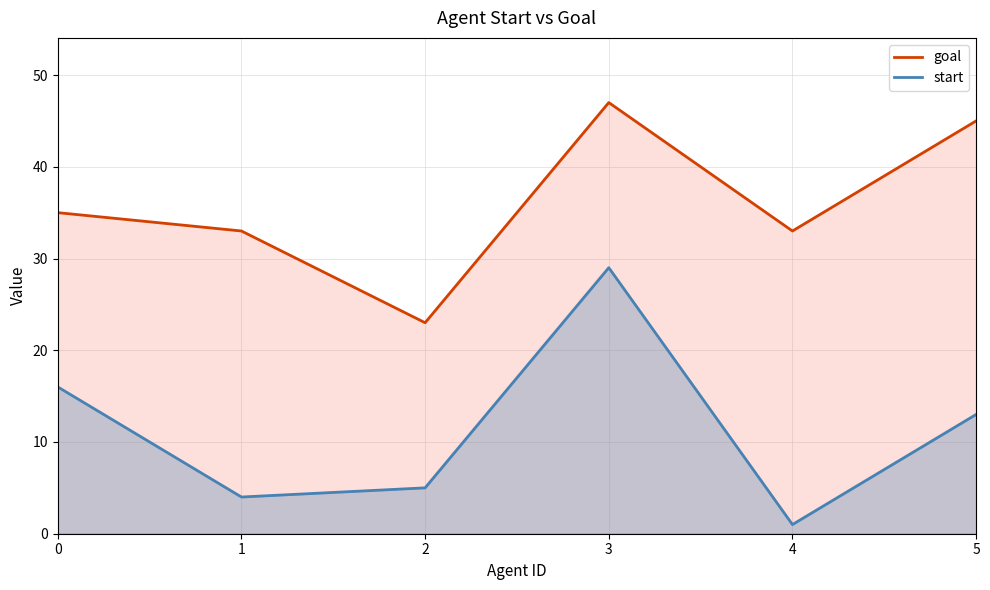

At which label does start reach its minimum?

4